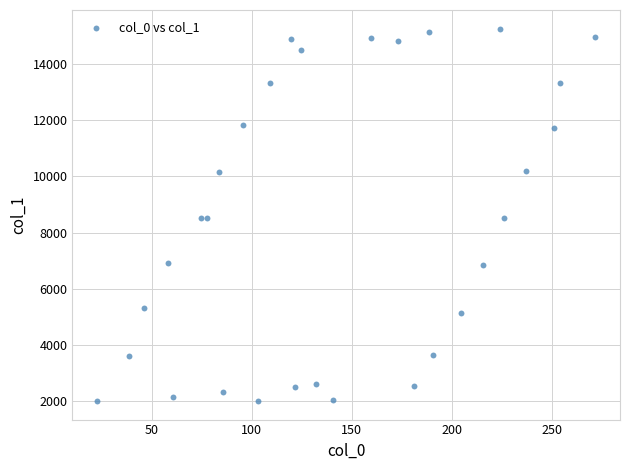

What is the range of Y values (max minus min)?

13253.0